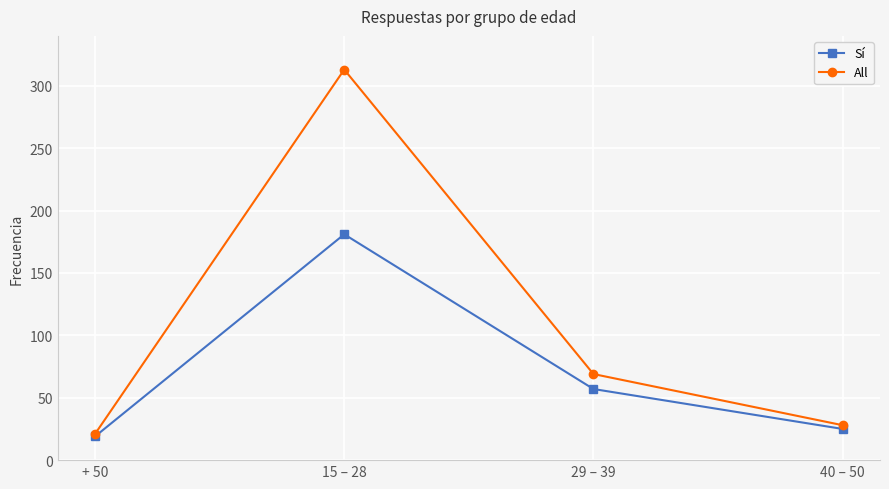

How many series are shown in this chart?

2